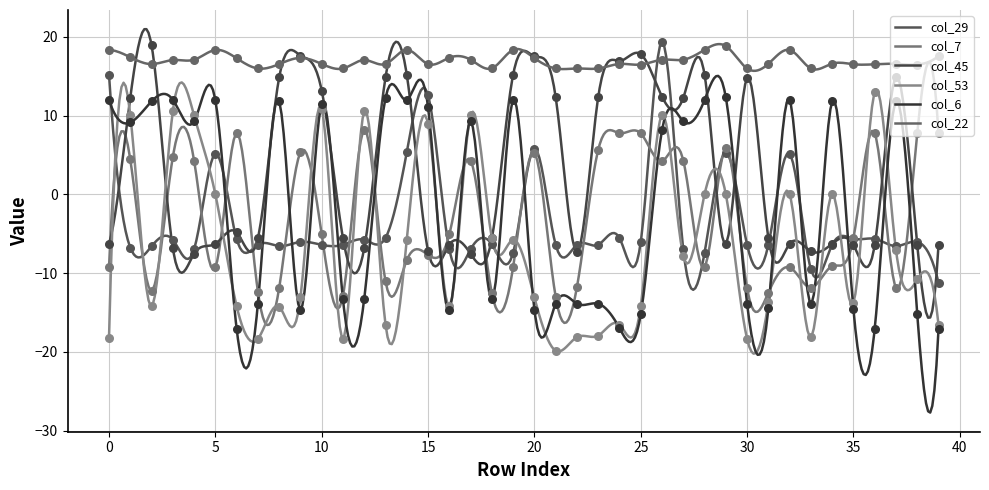

What is the change in value from 10 to 45?

-0.6